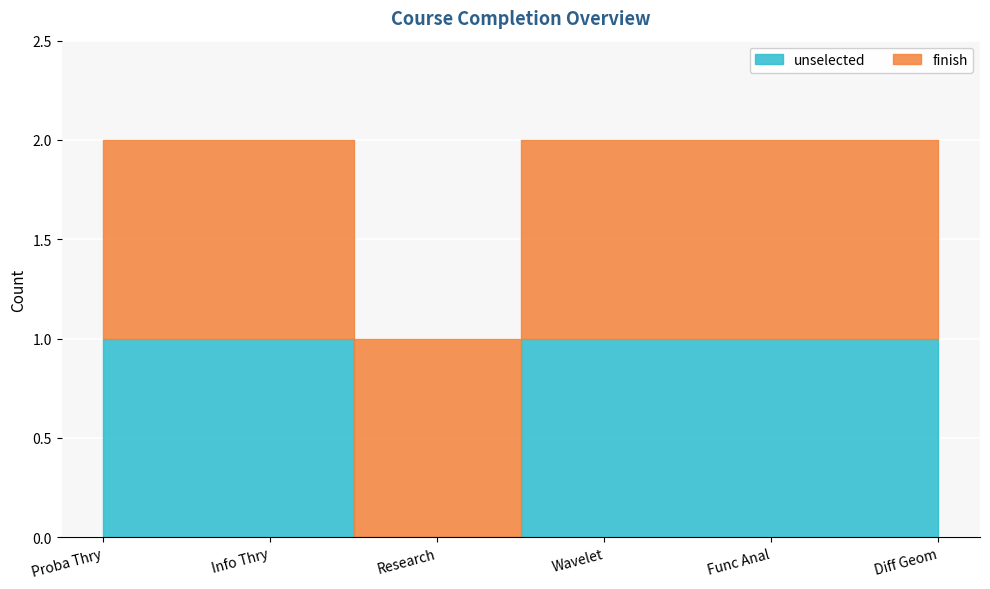

Count the unselected values in the range 1 to 2.

5